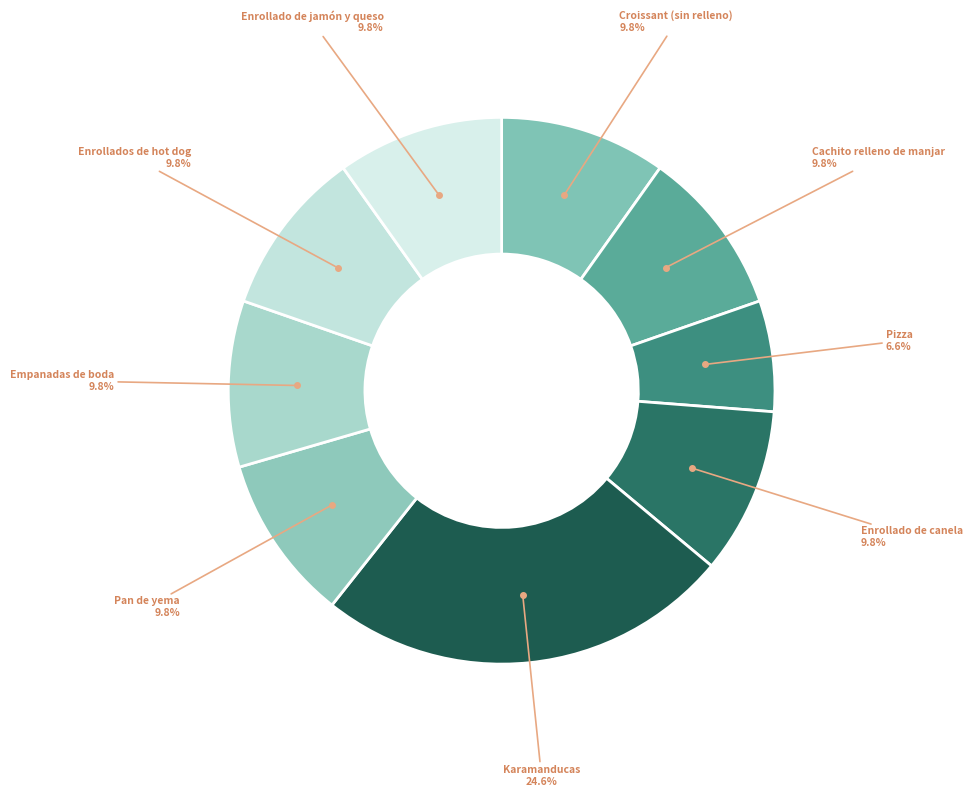

Does any single category account for the majority?

No